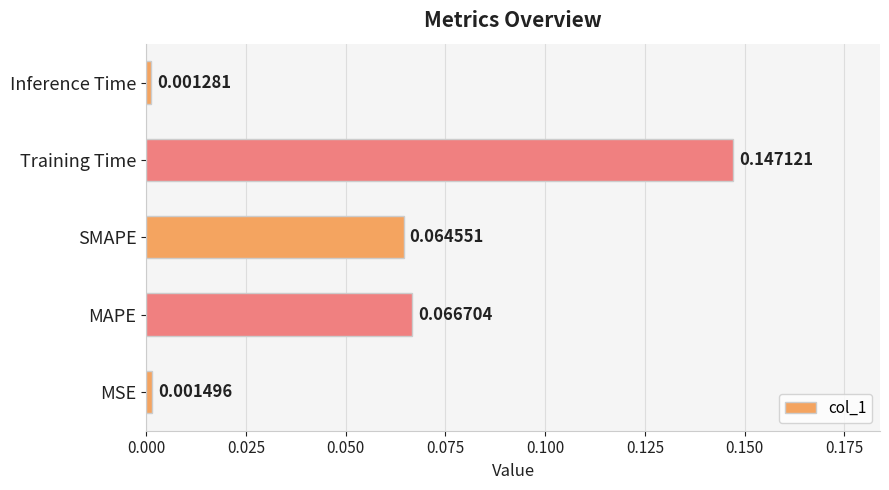

Rank the categories by value from highest to lowest.

Training Time, MAPE, SMAPE, MSE, Inference Time